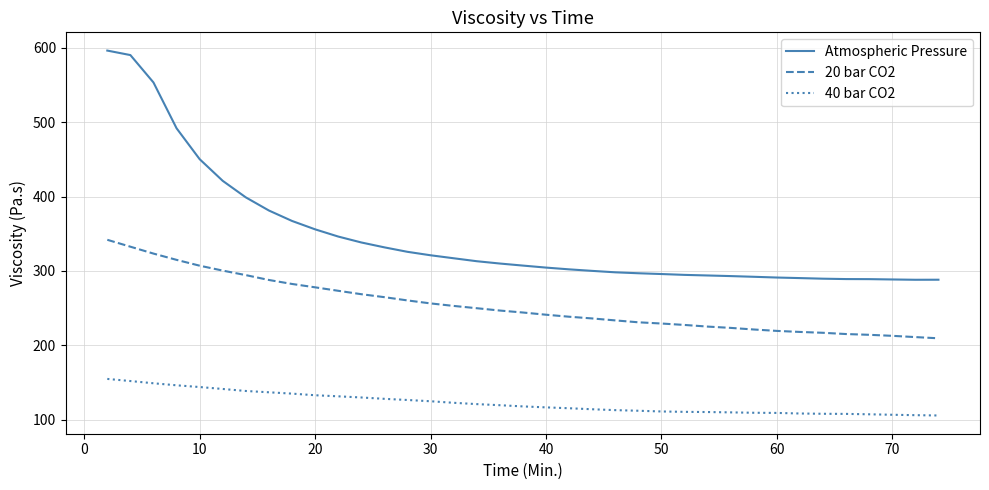

Which series has the largest total across all categories?

Atmospheric Pressure